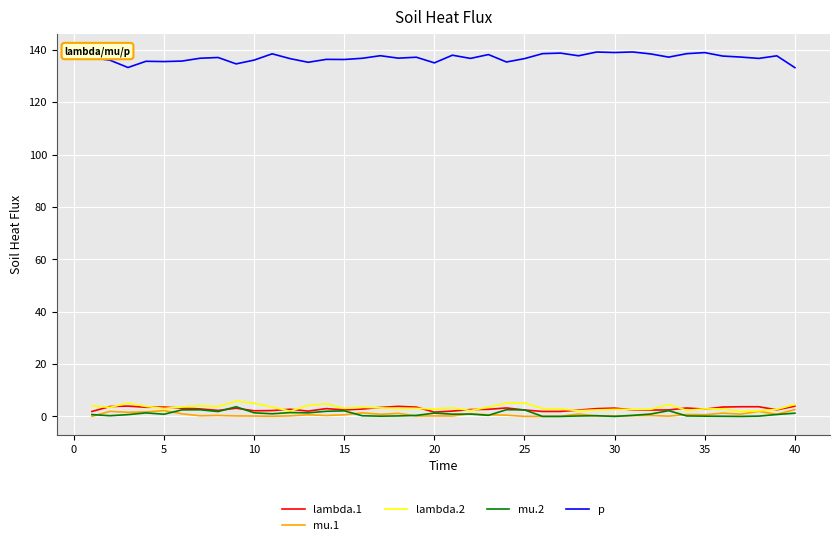

Which series has the largest total across all categories?

p